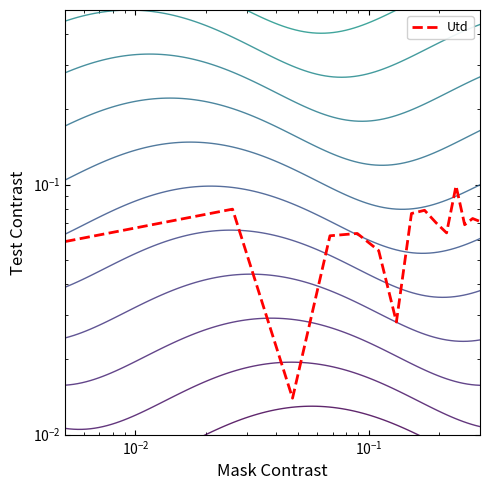

What is the sum of all values?

1.0